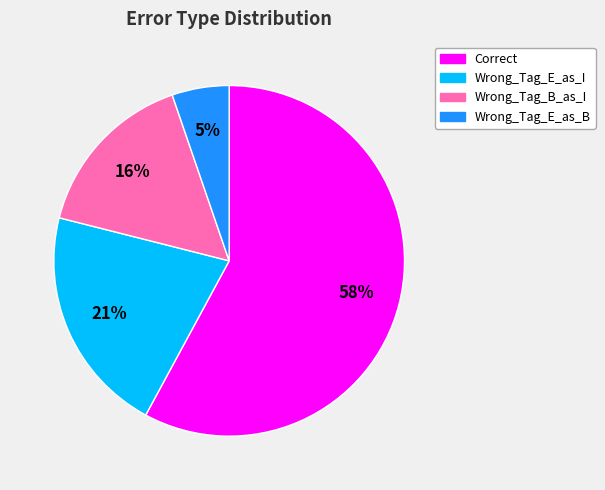

To the nearest percent, what is the combined percentage of Wrong_Tag_E_as_B and Wrong_Tag_E_as_I?

26%